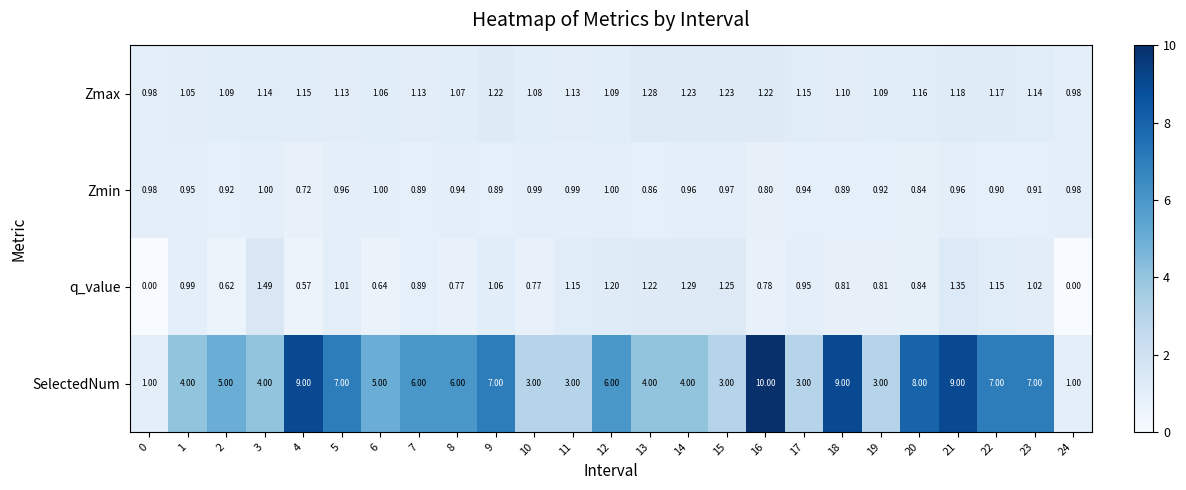

Which series changed the most between 2 and 4?

SelectedNum